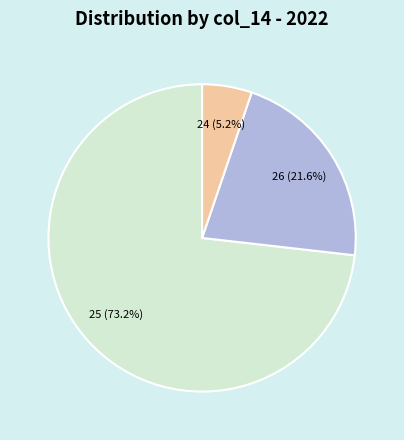

Which slice is the smallest?

24